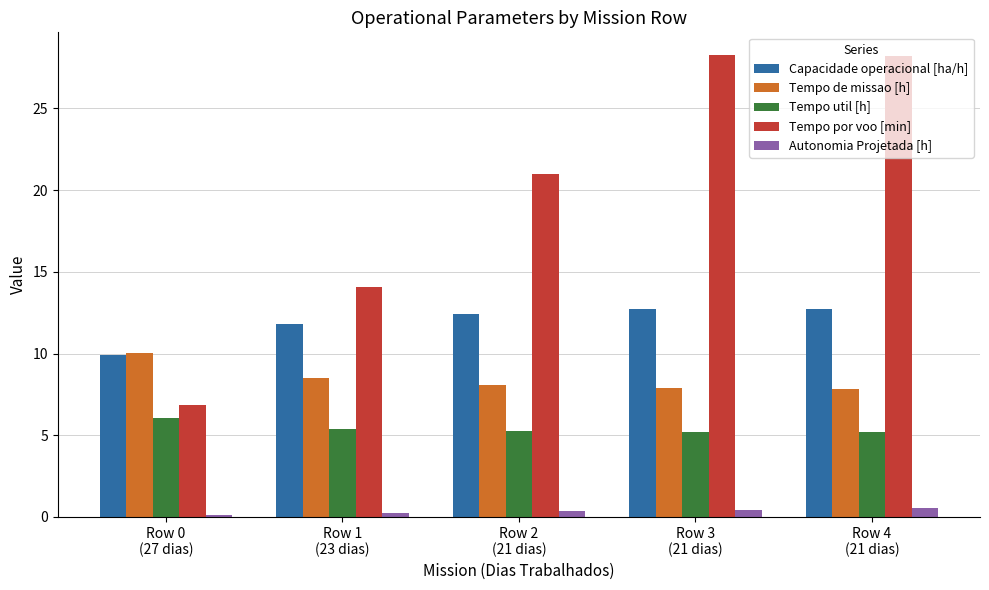

What is the difference between the maximum and minimum values in the Tempo util [h] series?

0.9